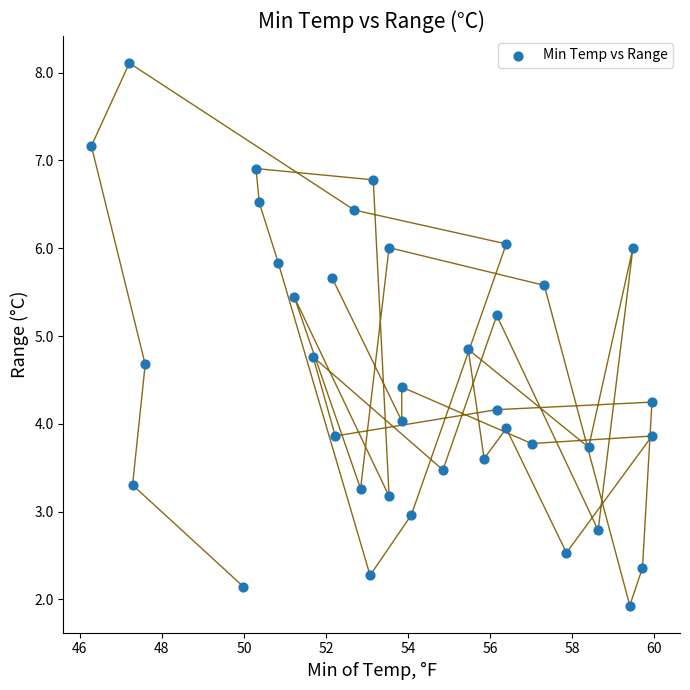

What Y value in the scatter plot is closest to 5?

4.8